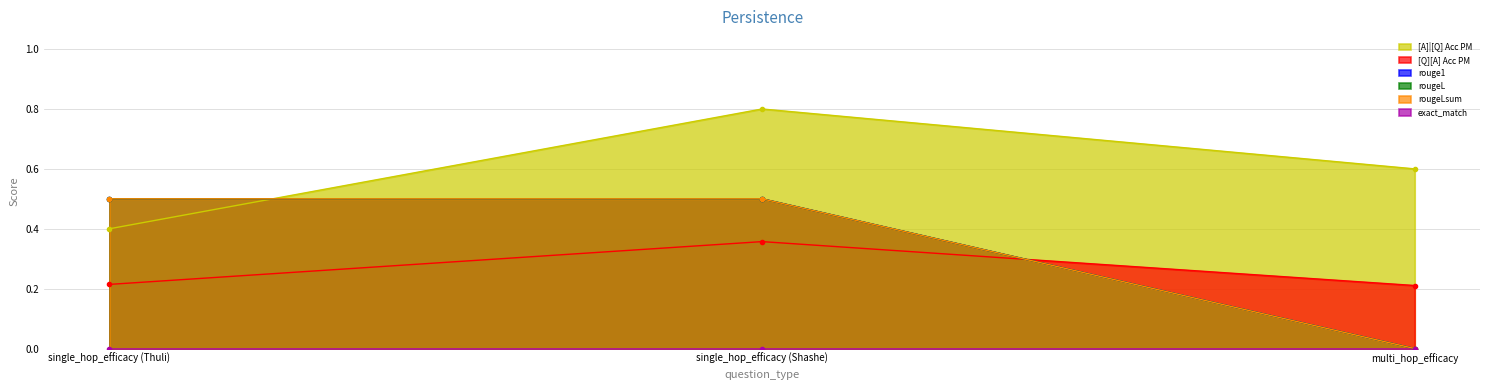

What is the sum of all [A]|[Q] Acc PM values?

1.8